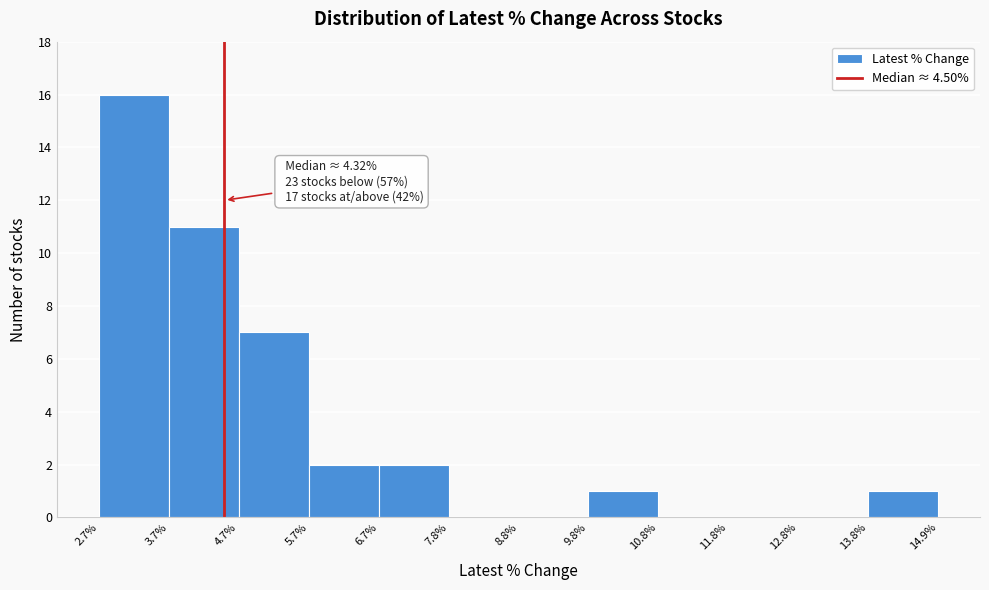

Which range on the x-axis has the tallest bar?

2.7% to 3.7%